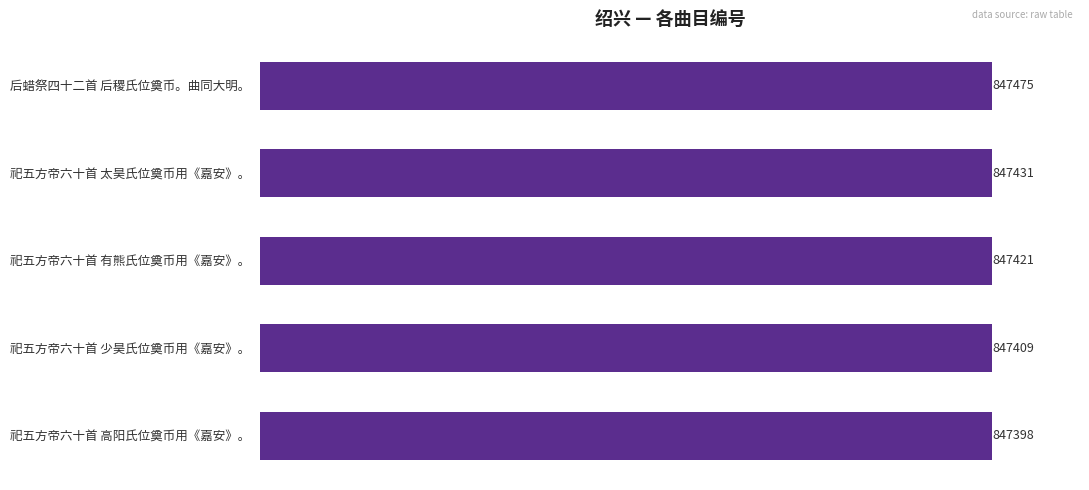

Rank the categories by value from highest to lowest.

后蜡祭四十二首 后稷氏位奠币。曲同大明。, 祀五方帝六十首 太昊氏位奠币用《嘉安》。, 祀五方帝六十首 有熊氏位奠币用《嘉安》。, 祀五方帝六十首 少昊氏位奠币用《嘉安》。, 祀五方帝六十首 高阳氏位奠币用《嘉安》。